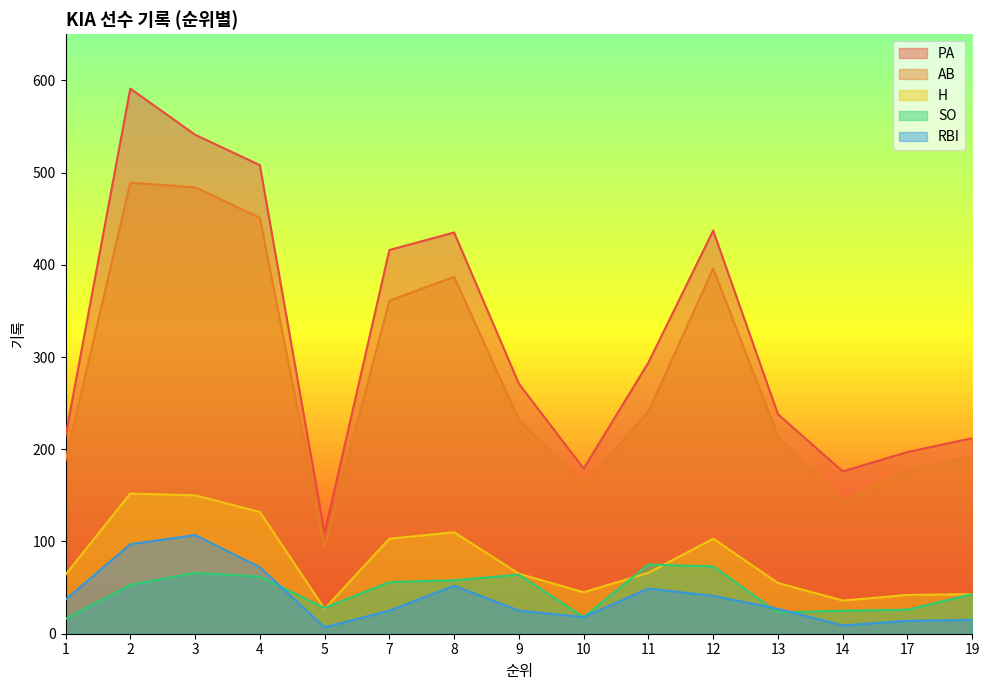

Rank the categories by PA value from lowest to highest.

5, 14, 10, 17, 19, 1, 13, 9, 11, 7, 8, 12, 4, 3, 2